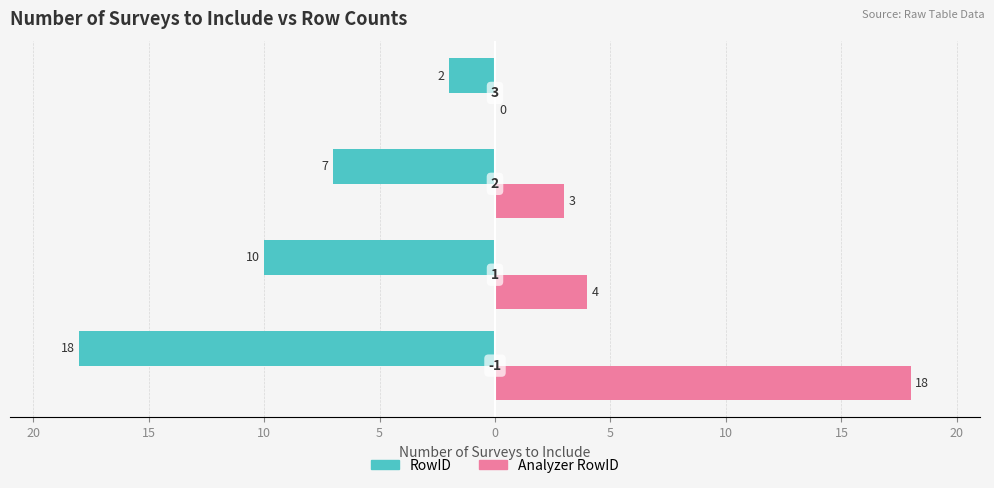

What are all the series names shown in the legend?

RowID, Analyzer RowID